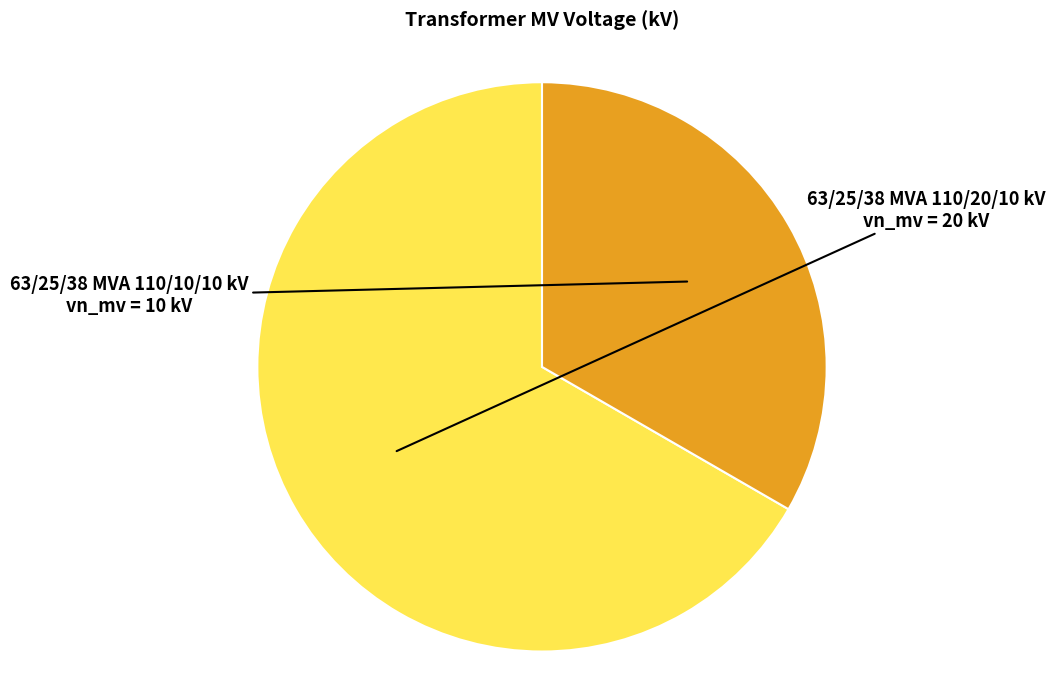

Does any single category account for the majority?

Yes